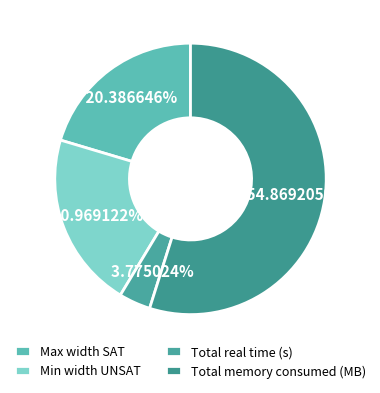

Combined, what portion of the pie is Total real time (s) and Total memory consumed (MB)?

58.6%